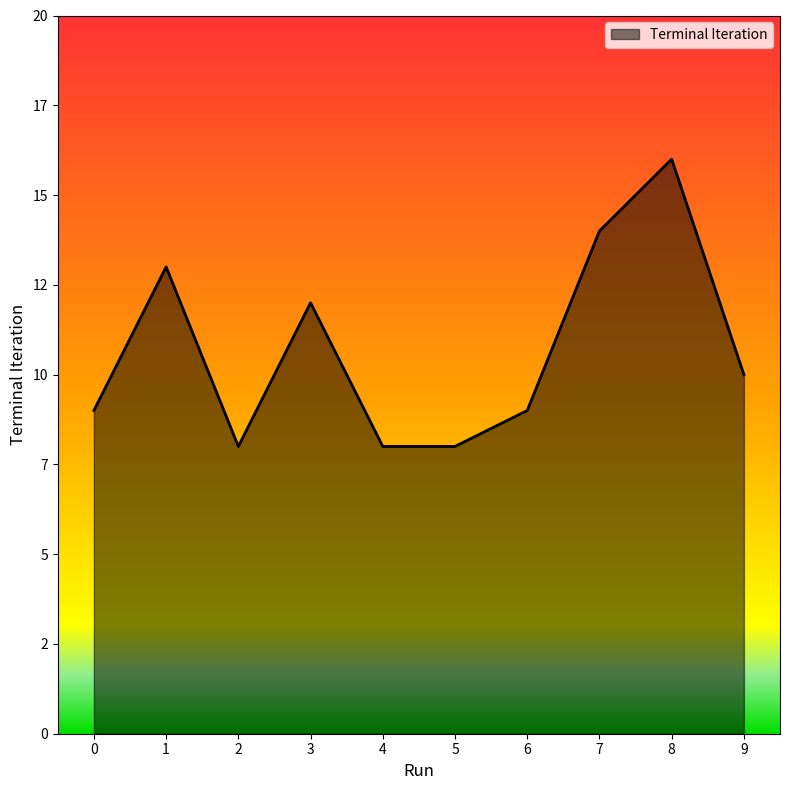

Is this an area chart (filled region under the line)?

Yes